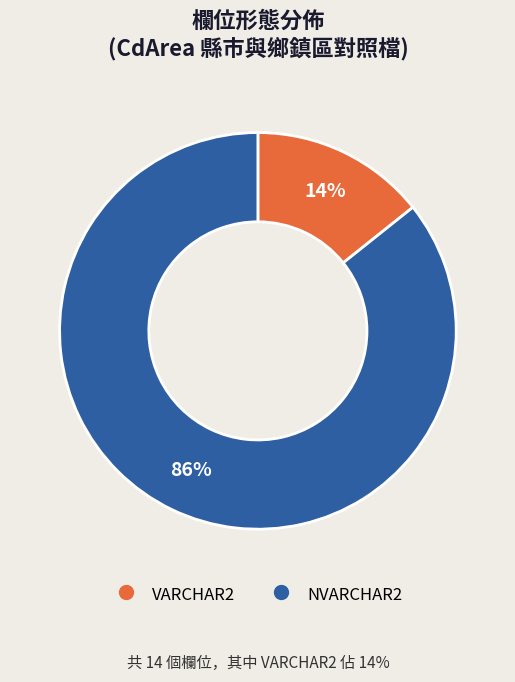

Rank the categories by value from lowest to highest.

VARCHAR2, NVARCHAR2